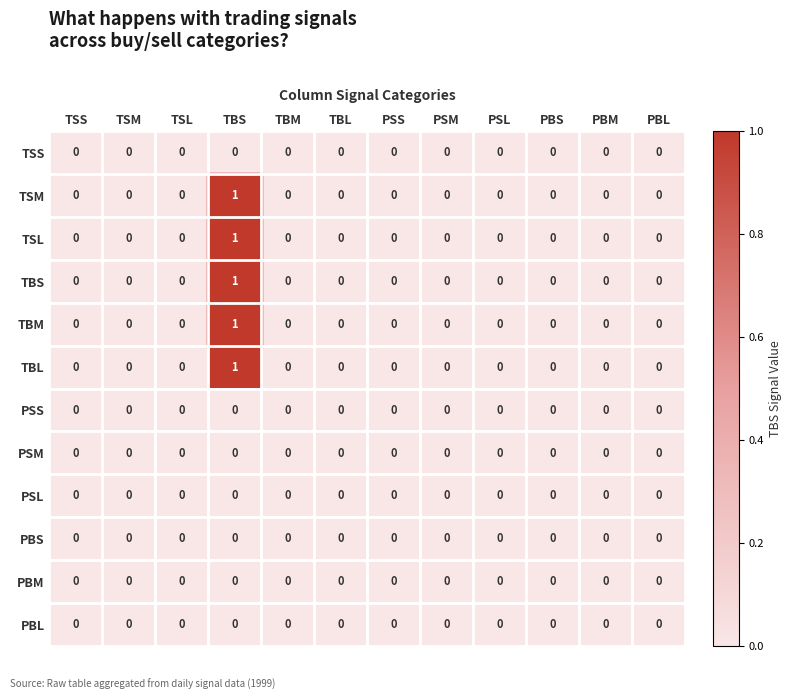

Is it true that PBL equals 0 at TBL?

True